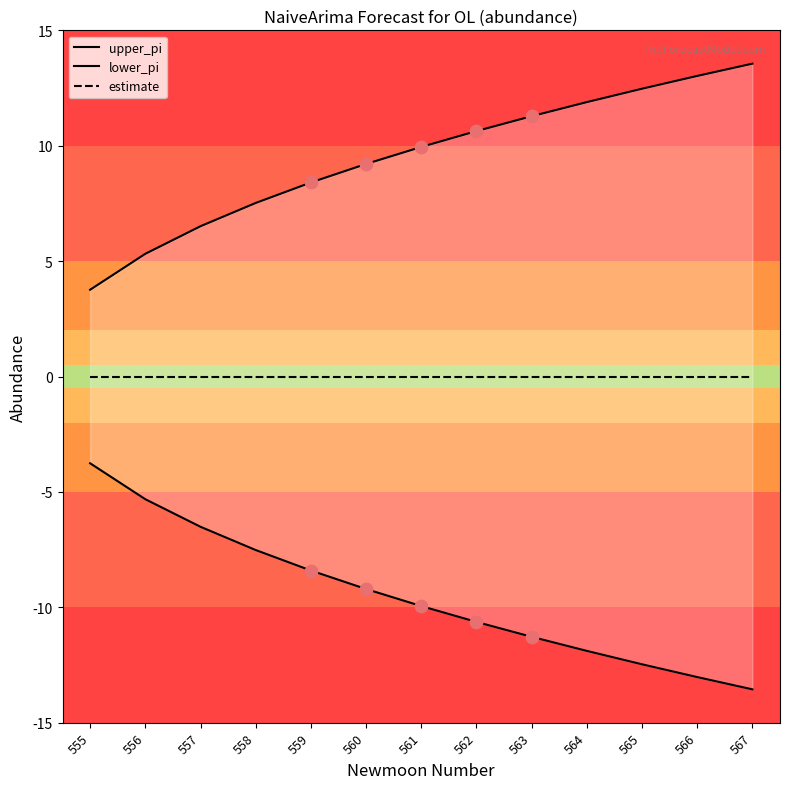

What are all the series names shown in the legend?

upper_pi, lower_pi, estimate